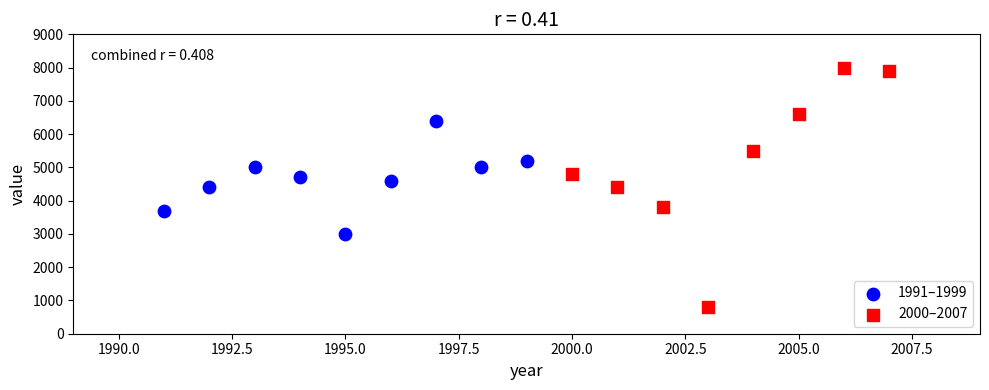

Which series reaches the minimum Y coordinate?

2000–2007